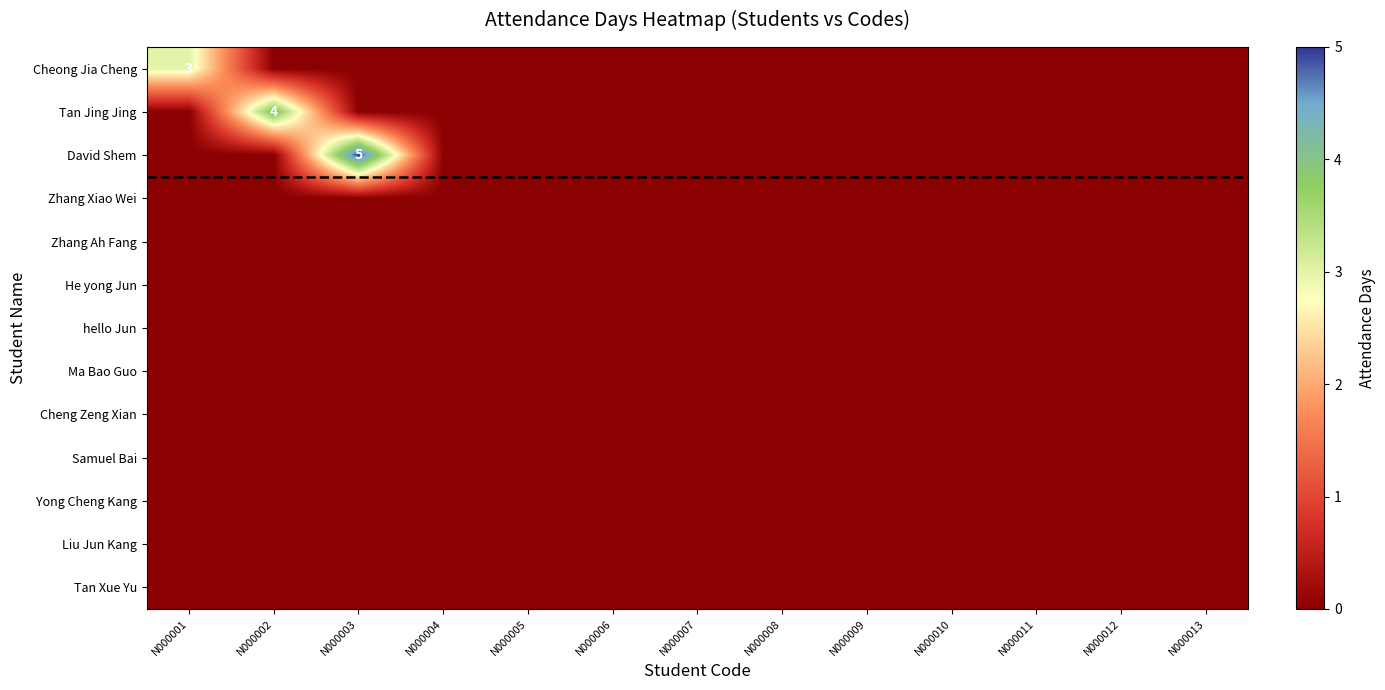

List the labels in order of Zhang Ah Fang value, smallest first.

N000001, N000002, N000003, N000004, N000005, N000006, N000007, N000008, N000009, N000010, N000011, N000012, N000013